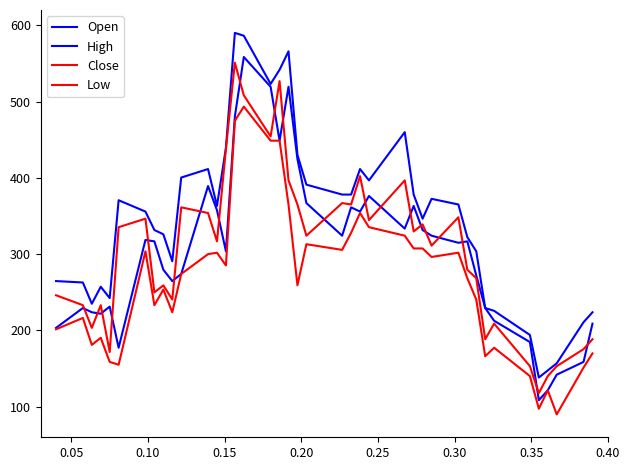

How many interior local peaks does the High series have?

8